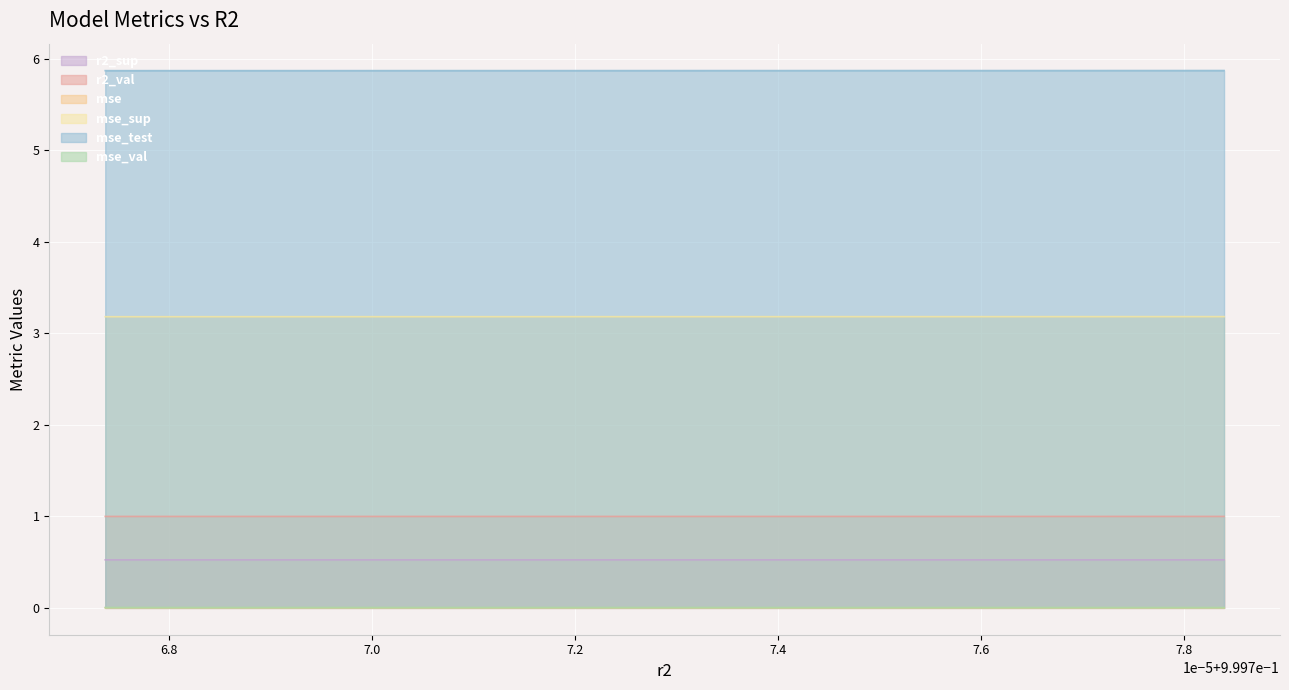

Which series has the widest spread of values?

mse_test